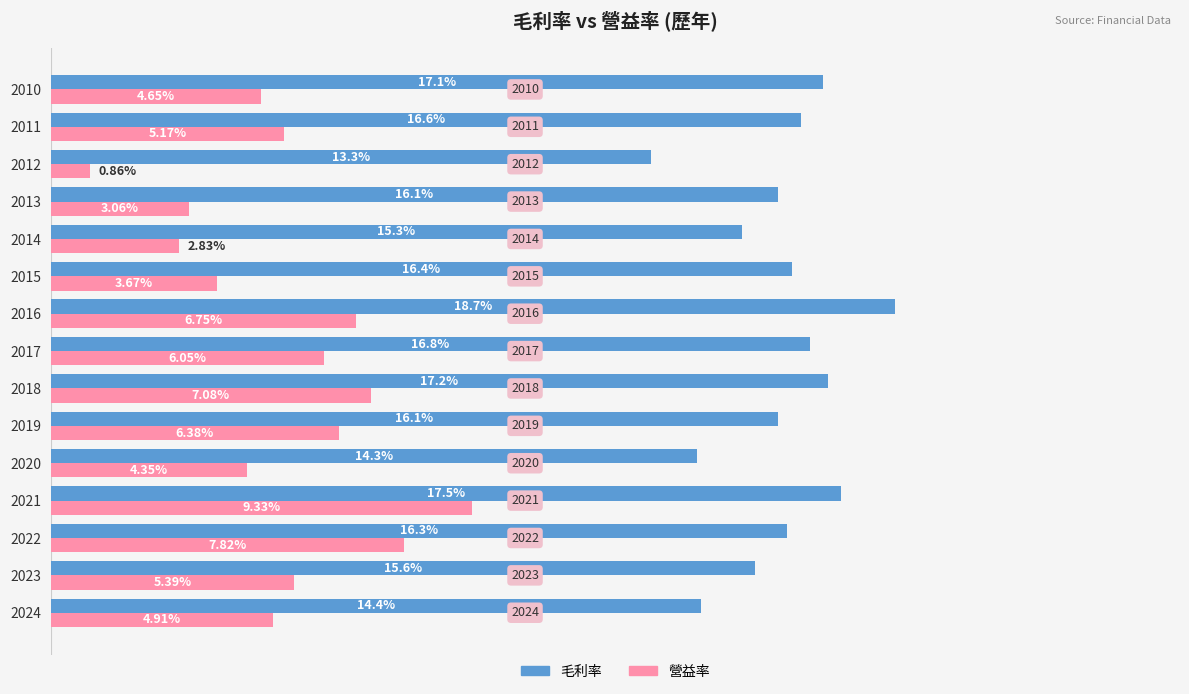

Which series has the widest spread of values?

營益率